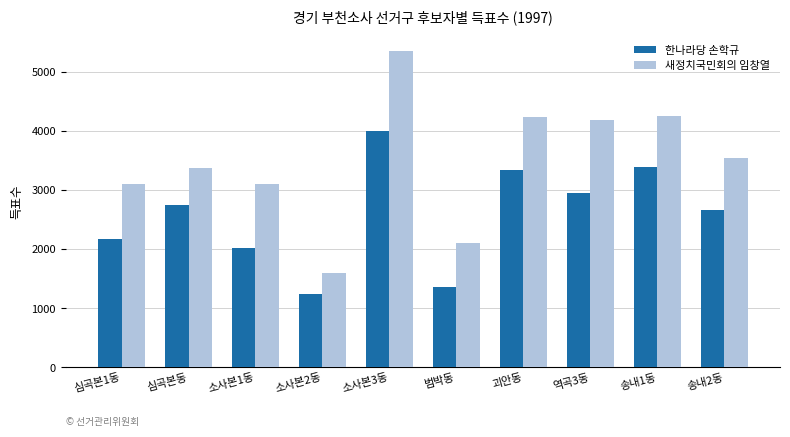

Is it true that 새정치국민회의 임창열 equals 7235 at 괴안동?

False